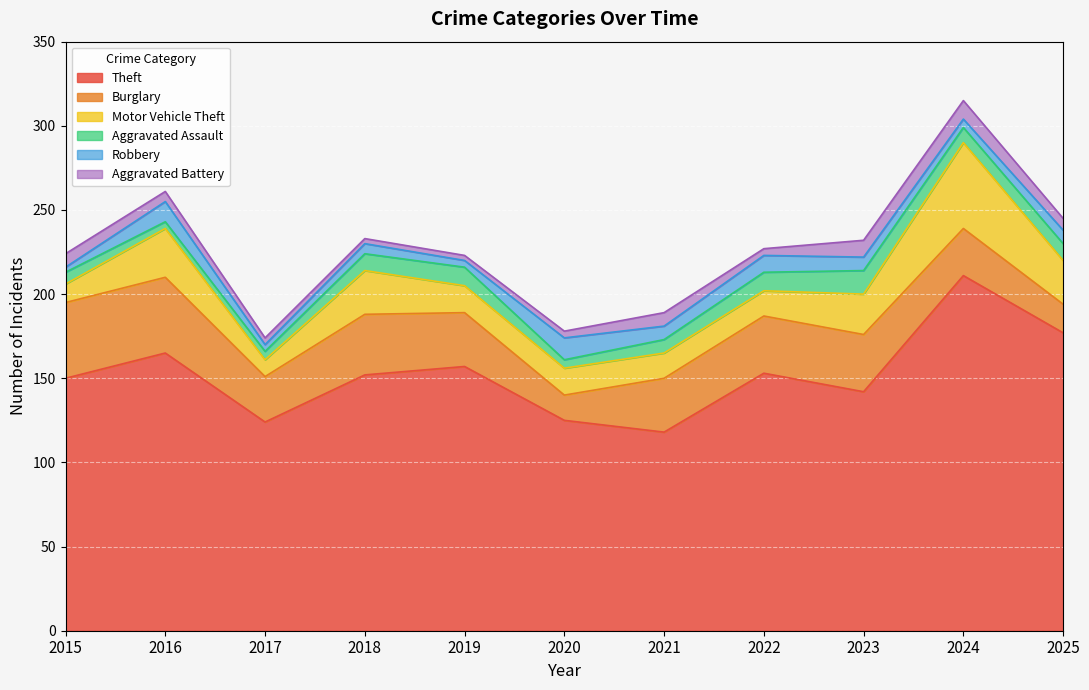

What is the difference between the maximum and minimum values in the Motor Vehicle Theft series?

41